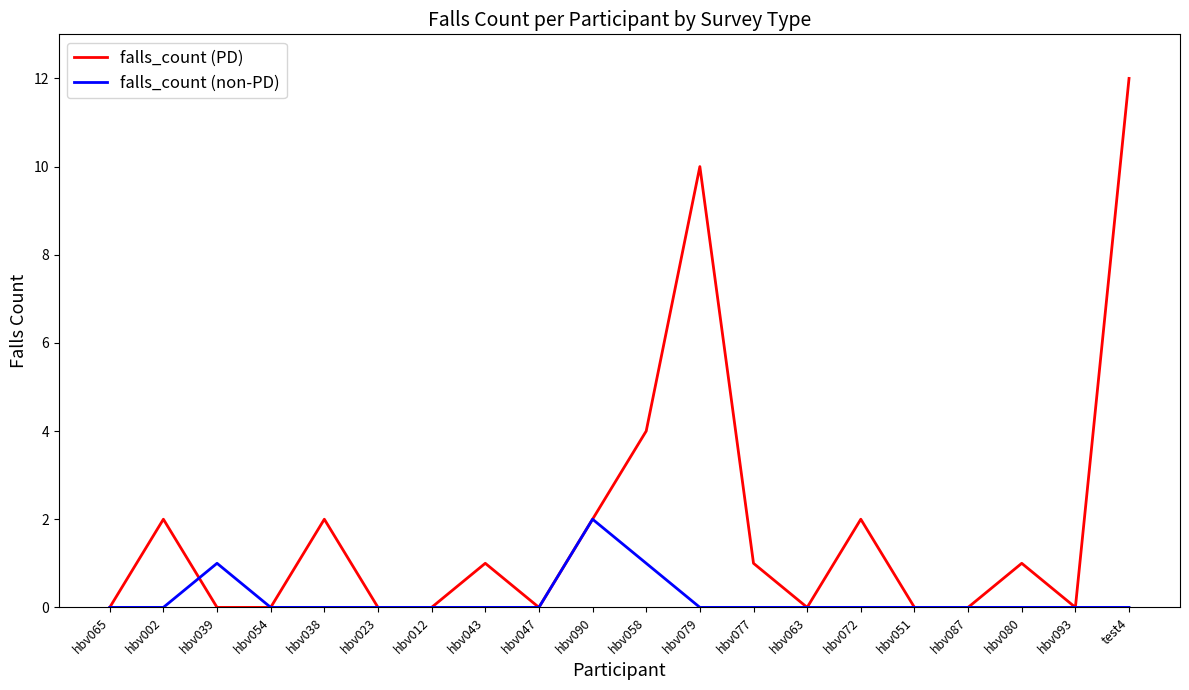

What position from the left is hbv079?

12